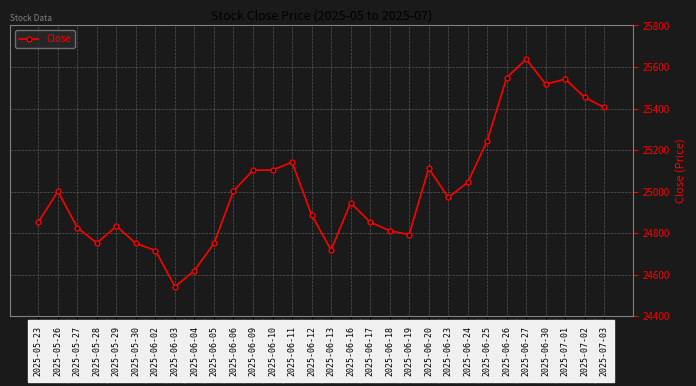

What is the difference between the maximum and minimum values?

1095.3